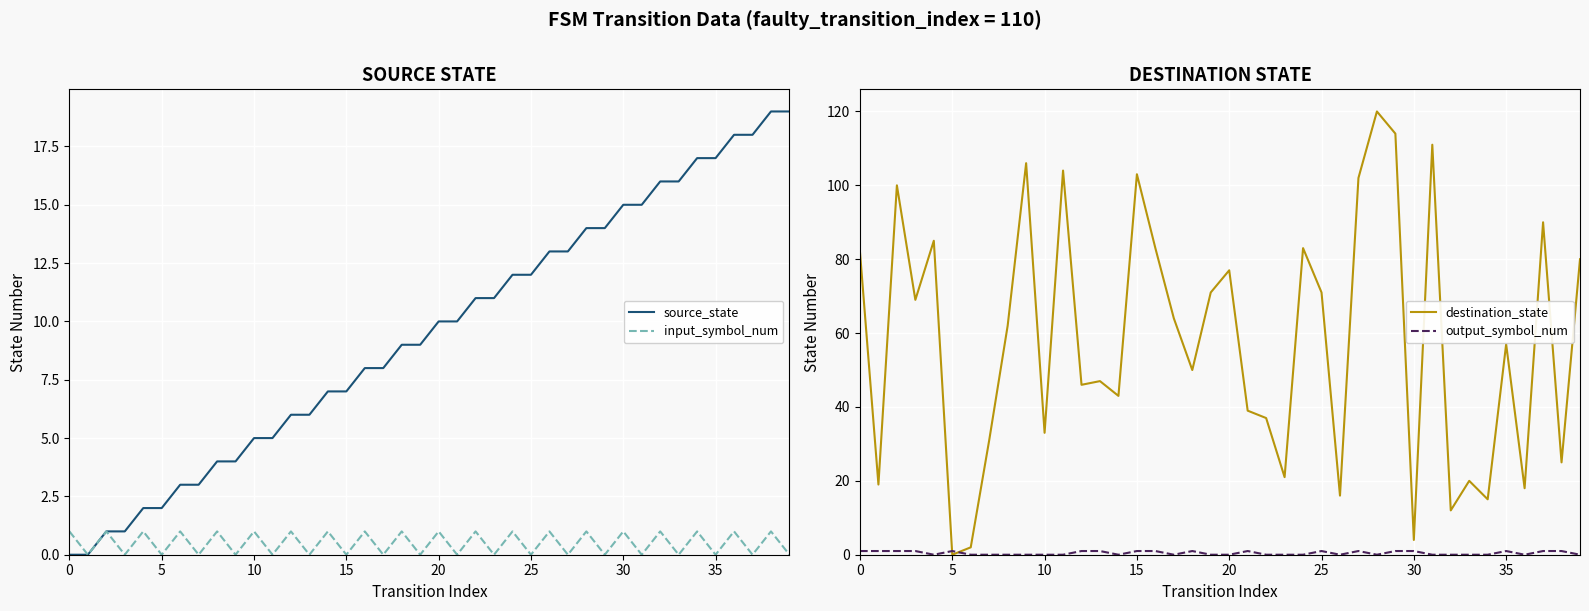

True or false: input_symbol_num has a value of 2 at 0.

False